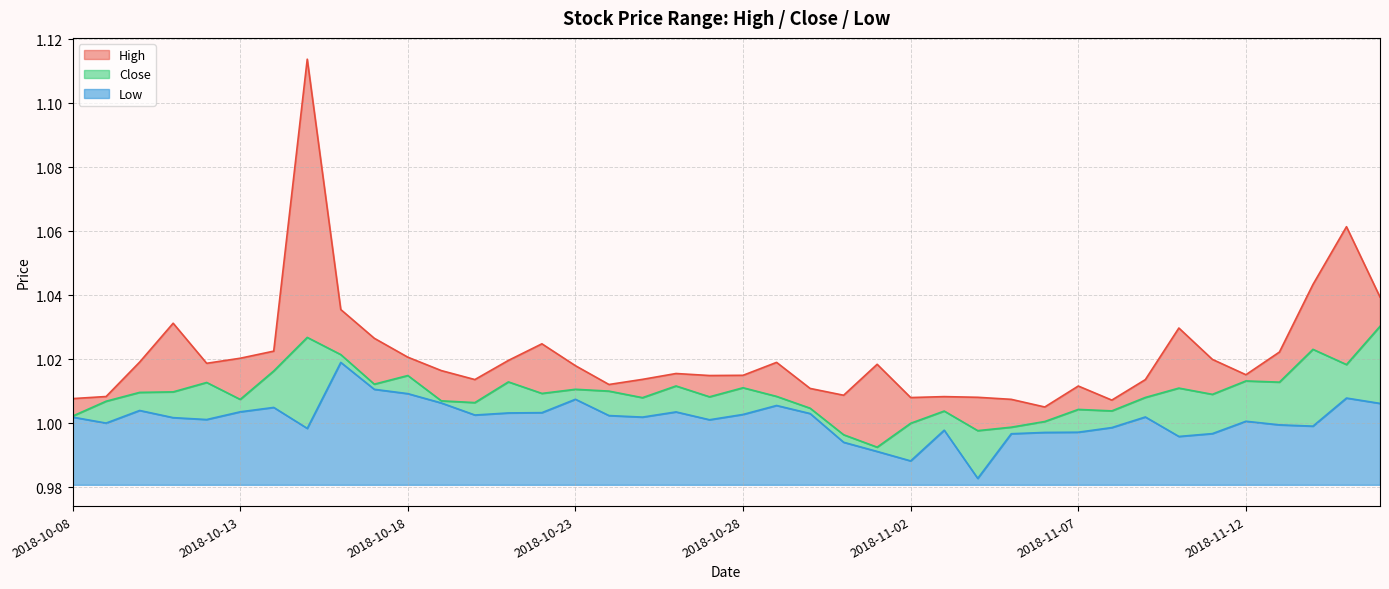

Rank the categories by High value from highest to lowest.

2018-10-15, 2018-11-15, 2018-11-14, 2018-11-16, 2018-10-16, 2018-10-11, 2018-11-10, 2018-10-17, 2018-10-22, 2018-10-14, 2018-11-13, 2018-10-18, 2018-10-13, 2018-11-11, 2018-10-21, 2018-10-10, 2018-10-29, 2018-10-12, 2018-11-01, 2018-10-23, 2018-10-19, 2018-10-26, 2018-11-12, 2018-10-28, 2018-10-27, 2018-10-25, 2018-10-20, 2018-11-09, 2018-10-24, 2018-11-07, 2018-10-30, 2018-10-31, 2018-10-09, 2018-11-03, 2018-11-04, 2018-11-02, 2018-10-08, 2018-11-05, 2018-11-08, 2018-11-06